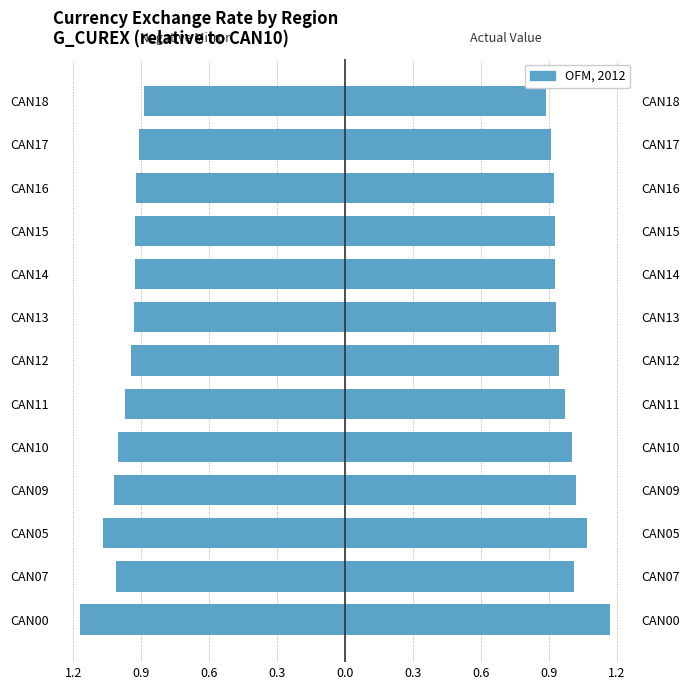

What is the value of the G_CUREX (left) bar at the 13th from the left?

-0.9